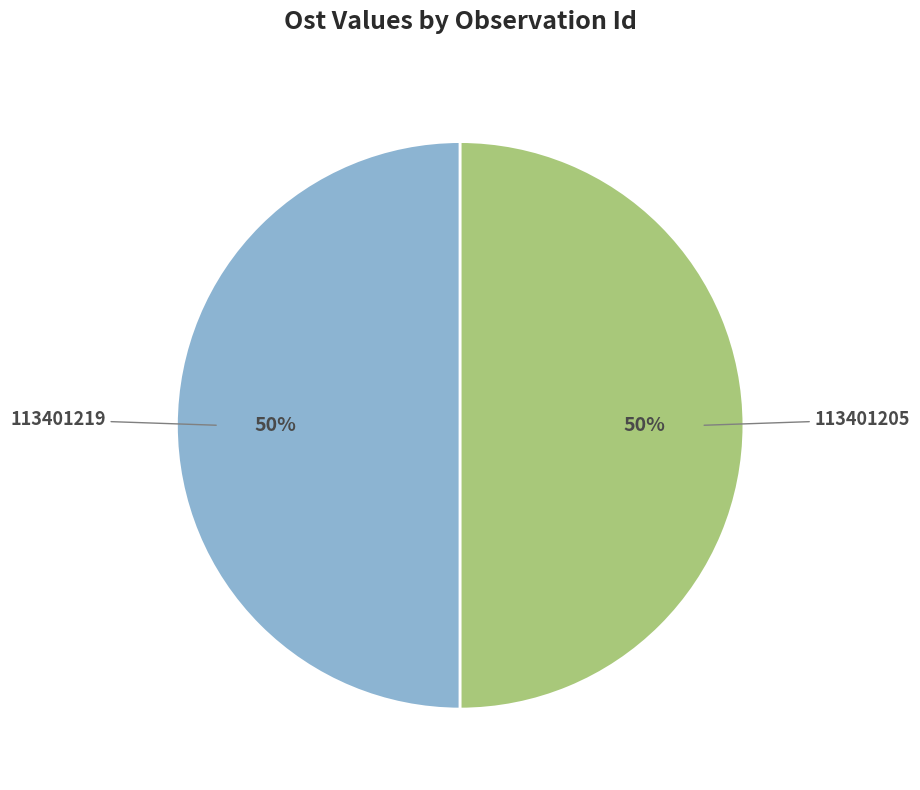

How many segments does this pie chart have?

2